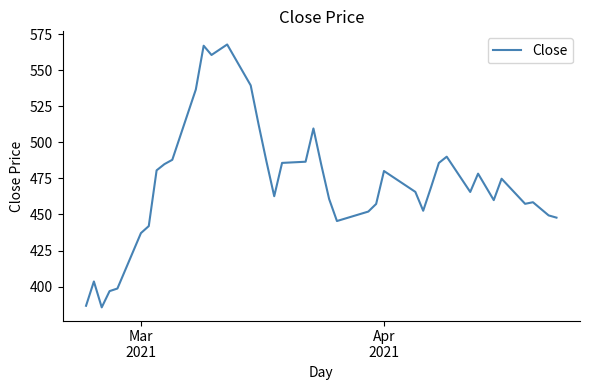

What is the minimum value shown in the chart?

385.5